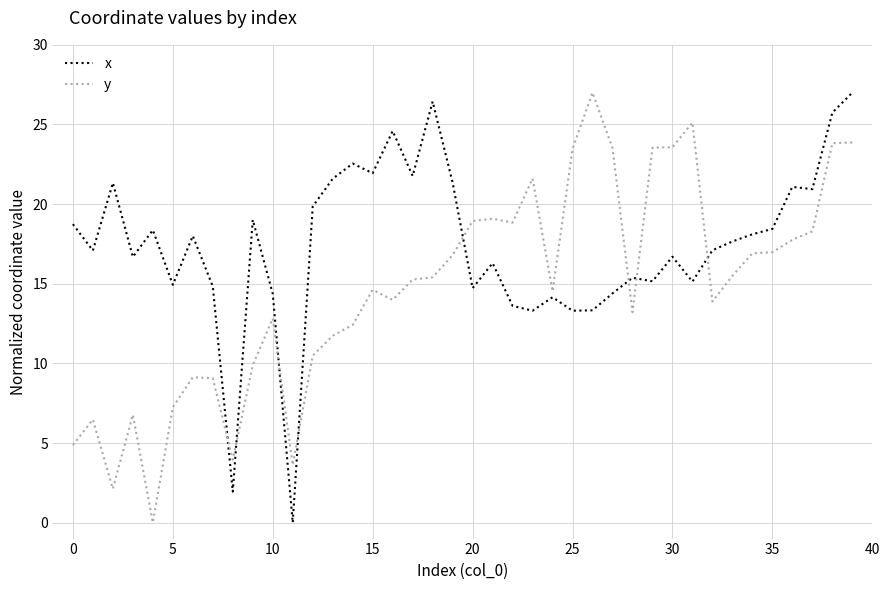

True or false: y has more than 0 points higher than both neighbors.

True